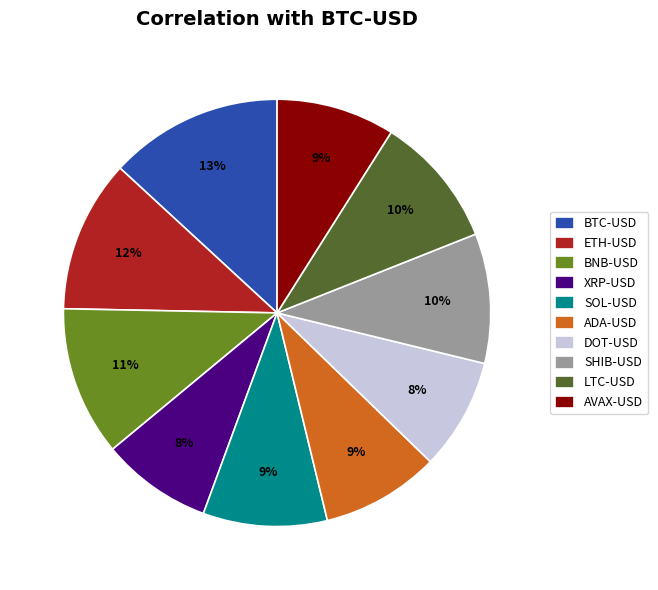

Which category has the biggest portion of the pie?

BTC-USD